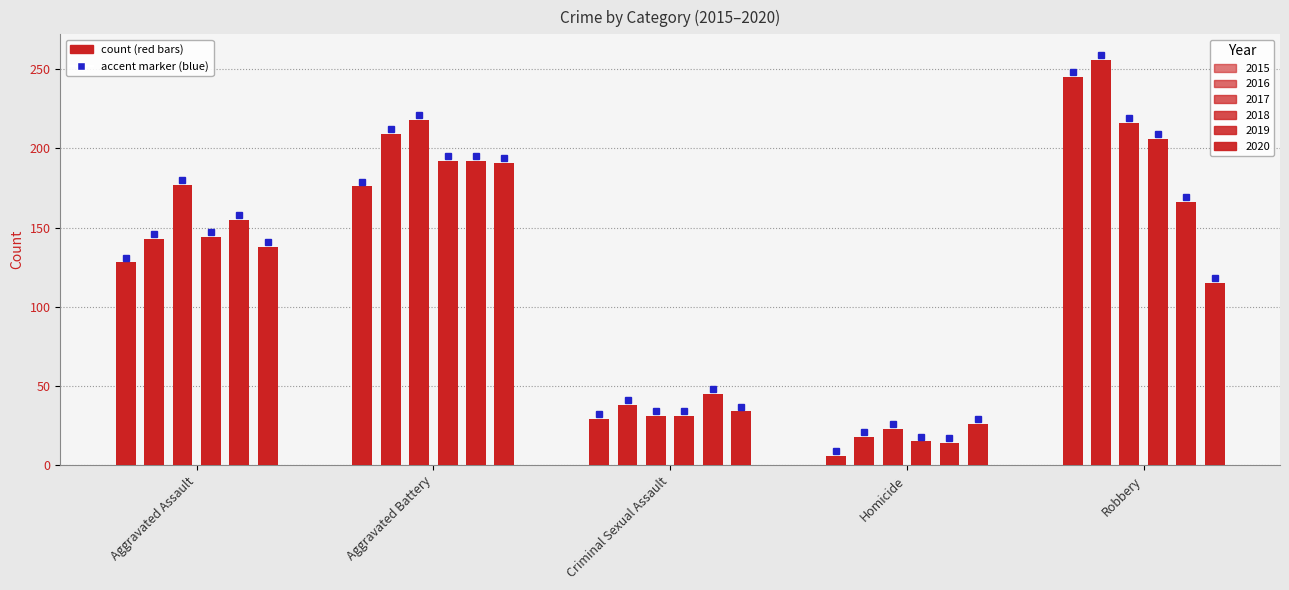

What is the lowest value of the 2020 series?

26